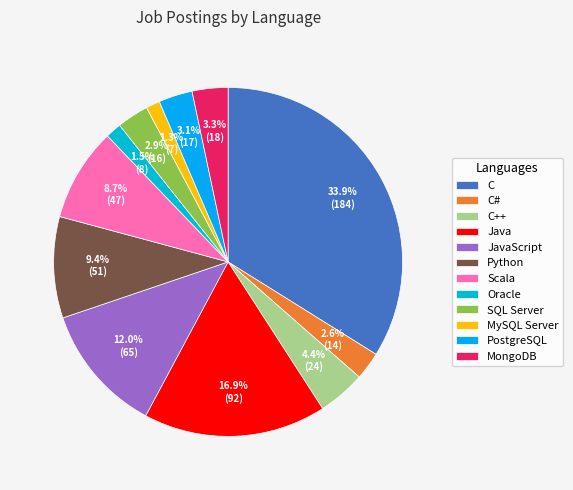

Which category has the biggest portion of the pie?

C